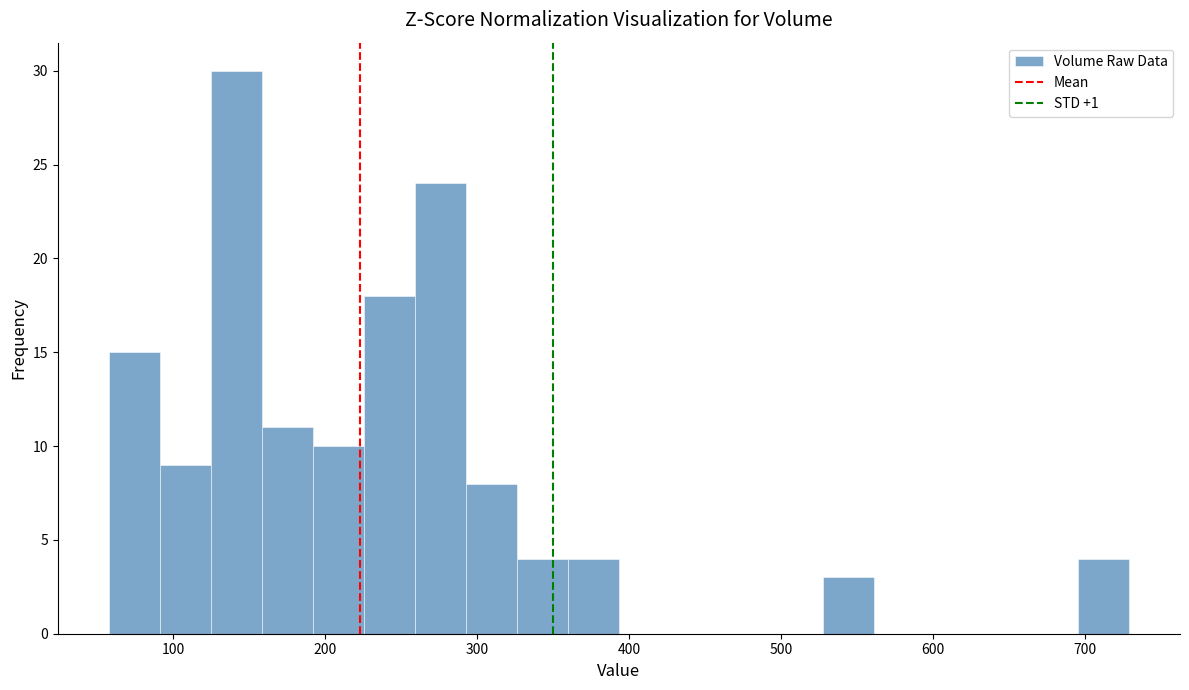

Read against the x-axis, roughly where is the centre of the tallest bar?

140